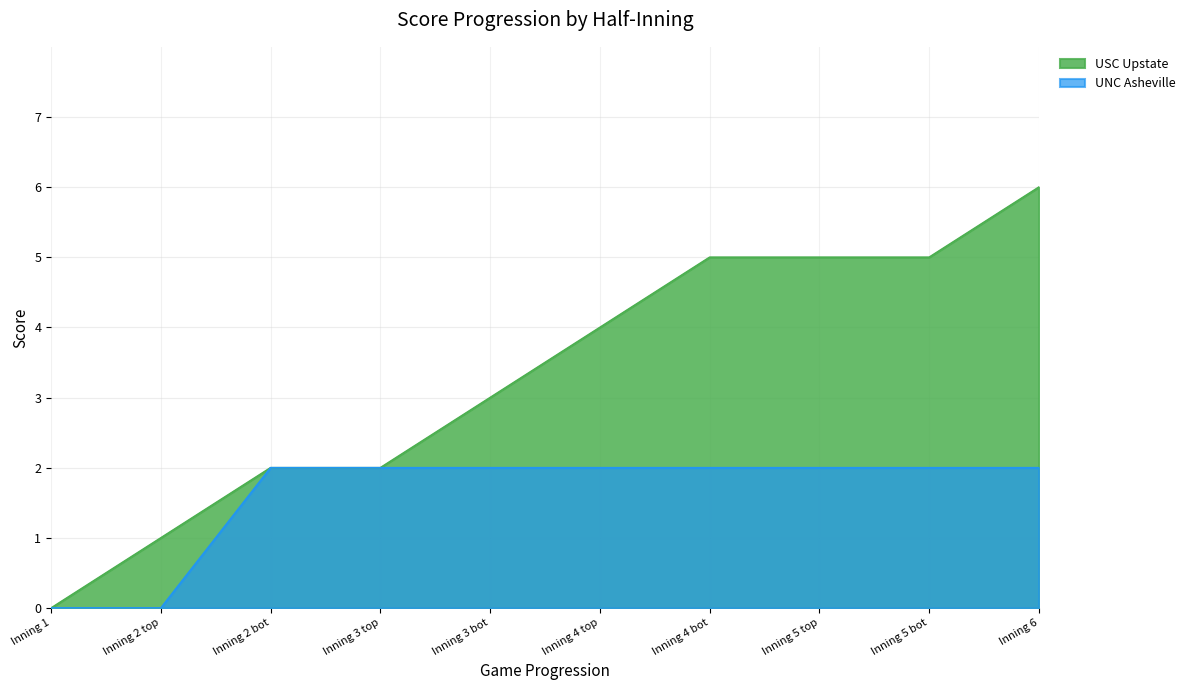

How many lines are shown in the chart?

2